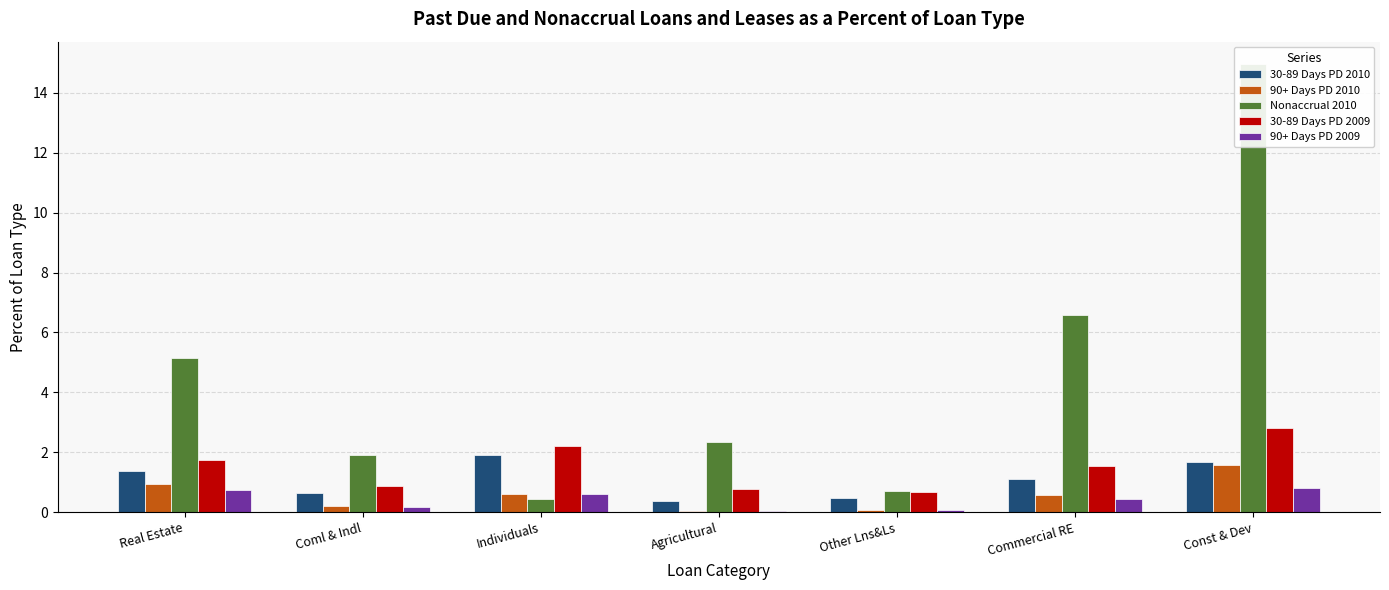

Which series has the largest range (max minus min)?

Nonaccrual 2010